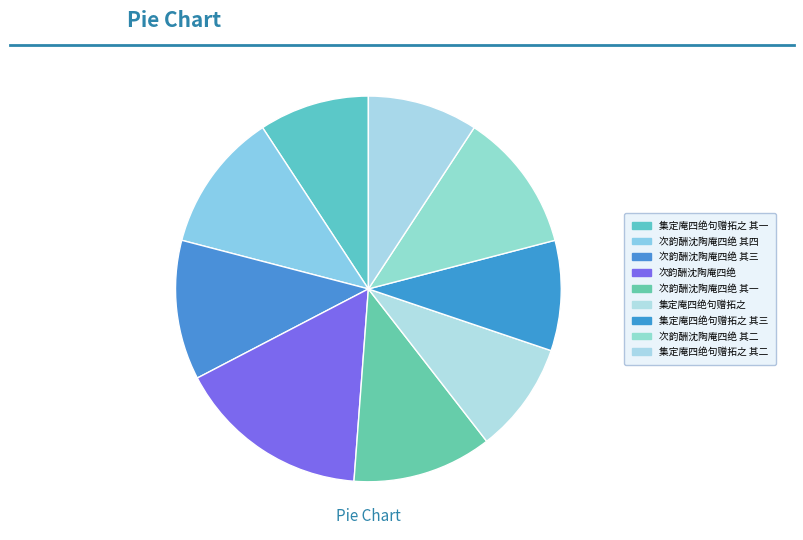

Count the number of slices in the pie.

9